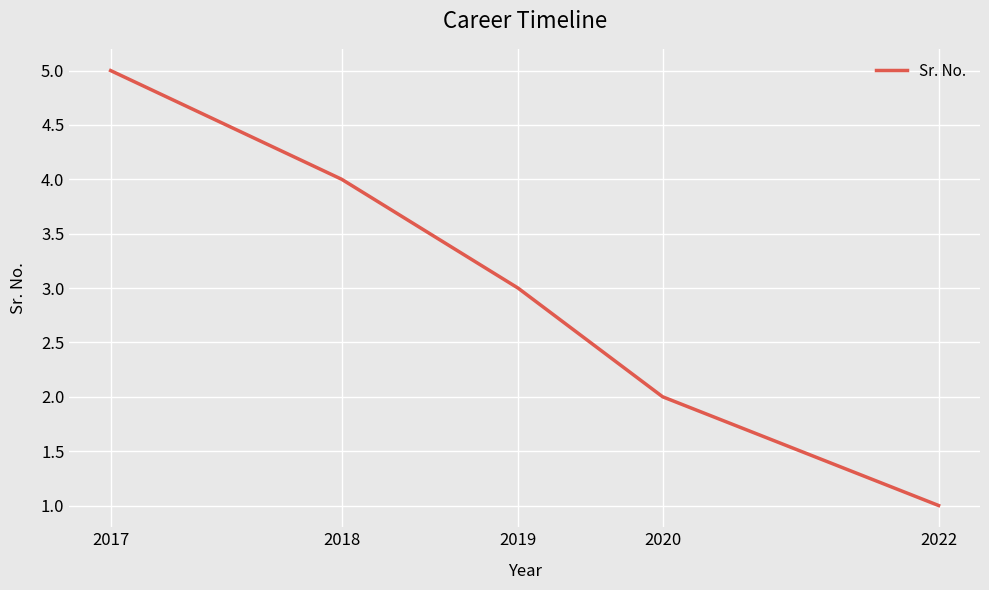

What is the change in value from 2020 to 2022?

-1